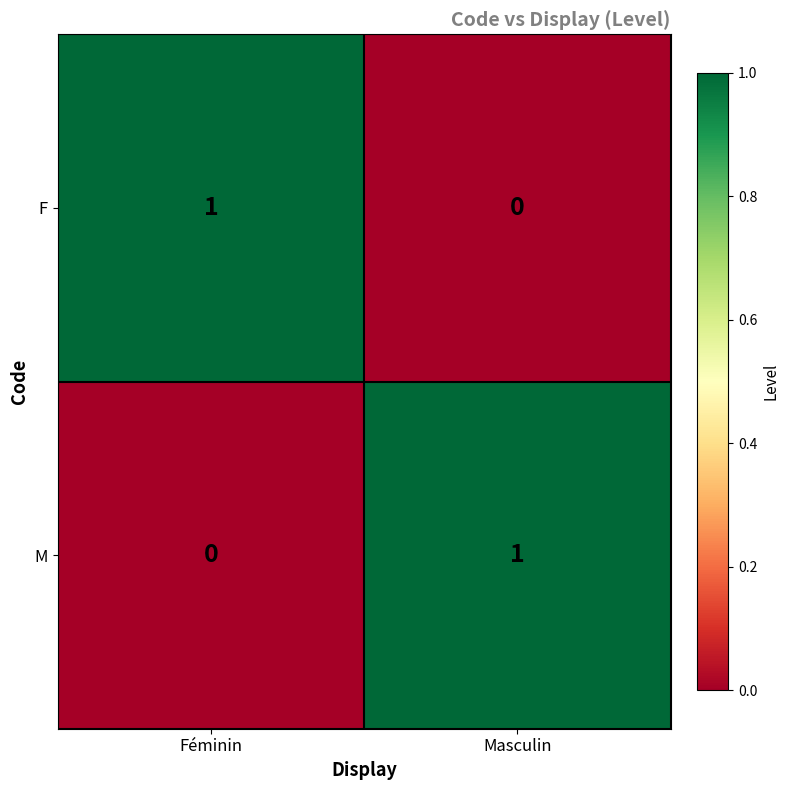

Where is F nearest to the value 0?

Masculin